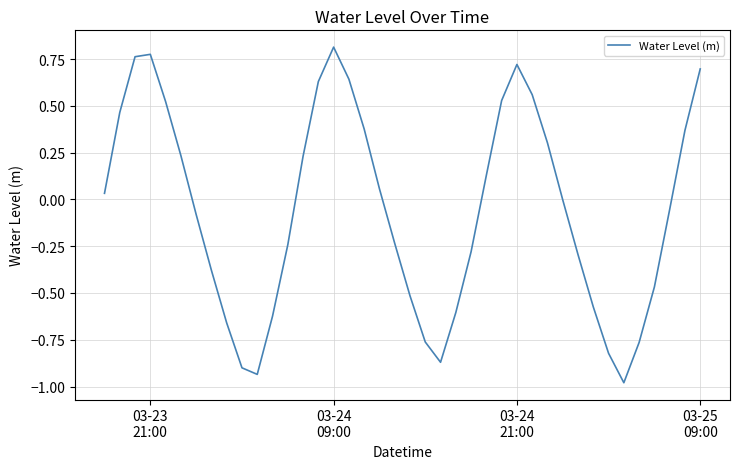

What is the difference between the maximum and minimum values?

1.8